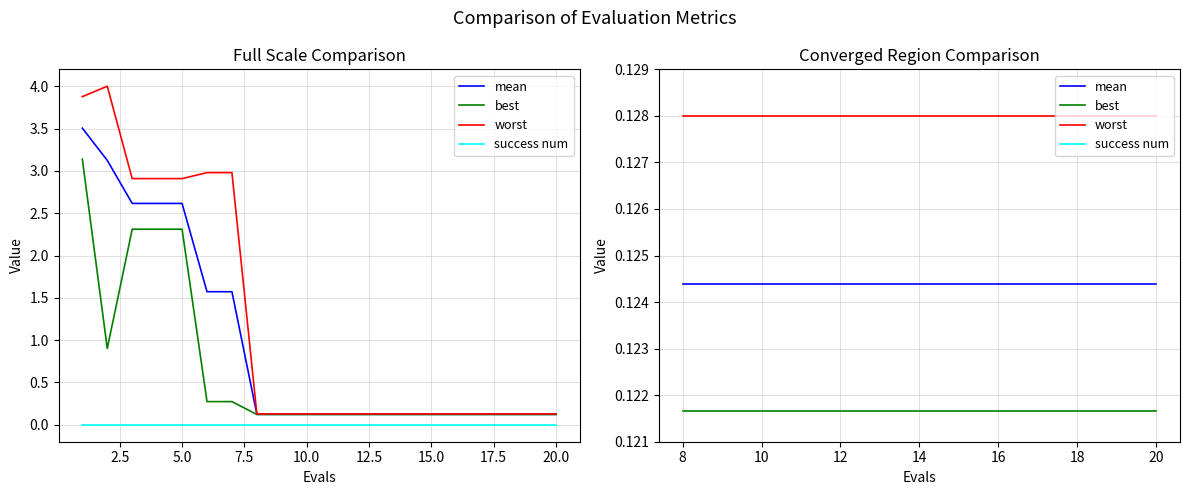

Does the chart display data point markers on the line(s)?

No